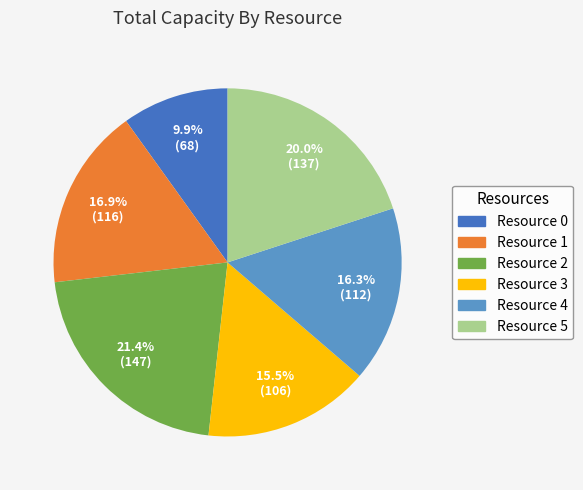

What percentage is the Resource 1 slice, to the nearest percent?

17%